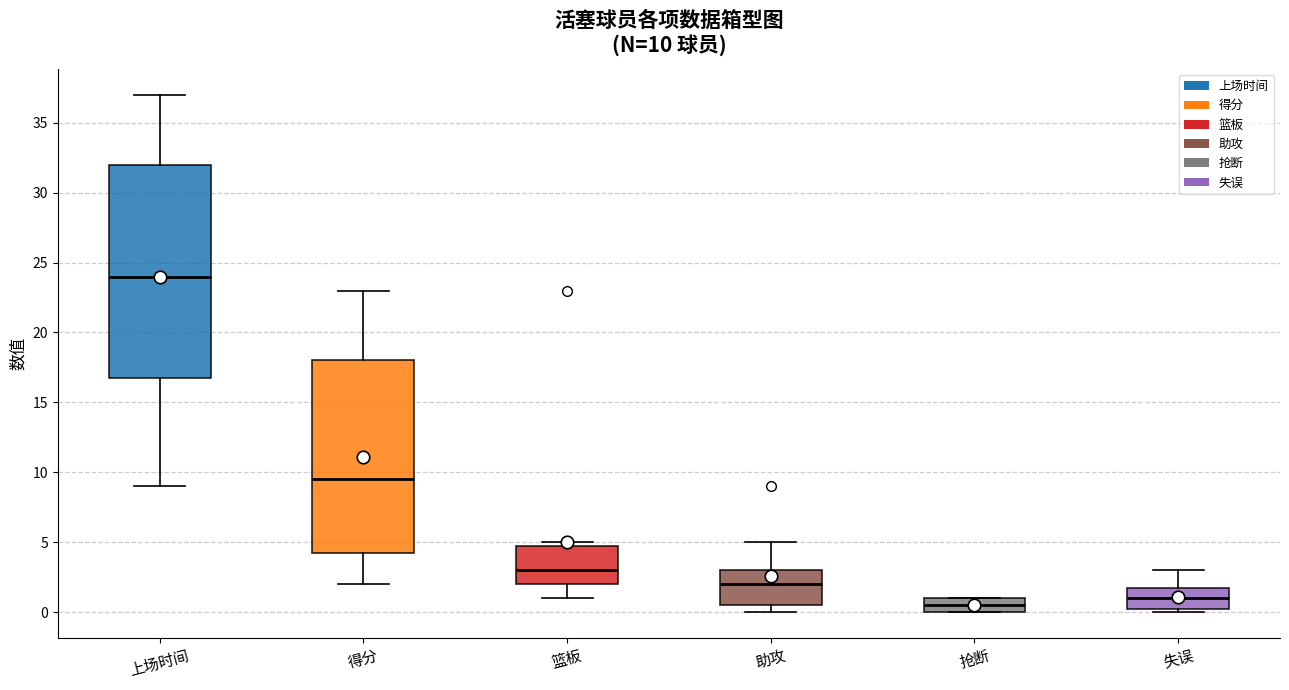

Which box has the highest median line?

上场时间